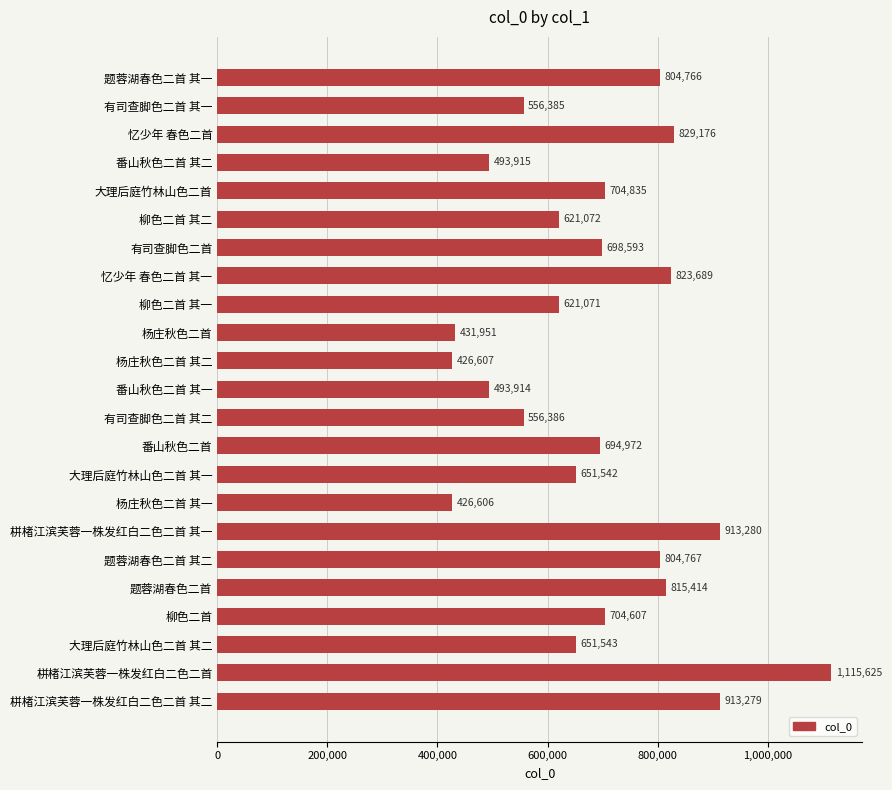

What is the difference between the second highest and minimum values?

486674